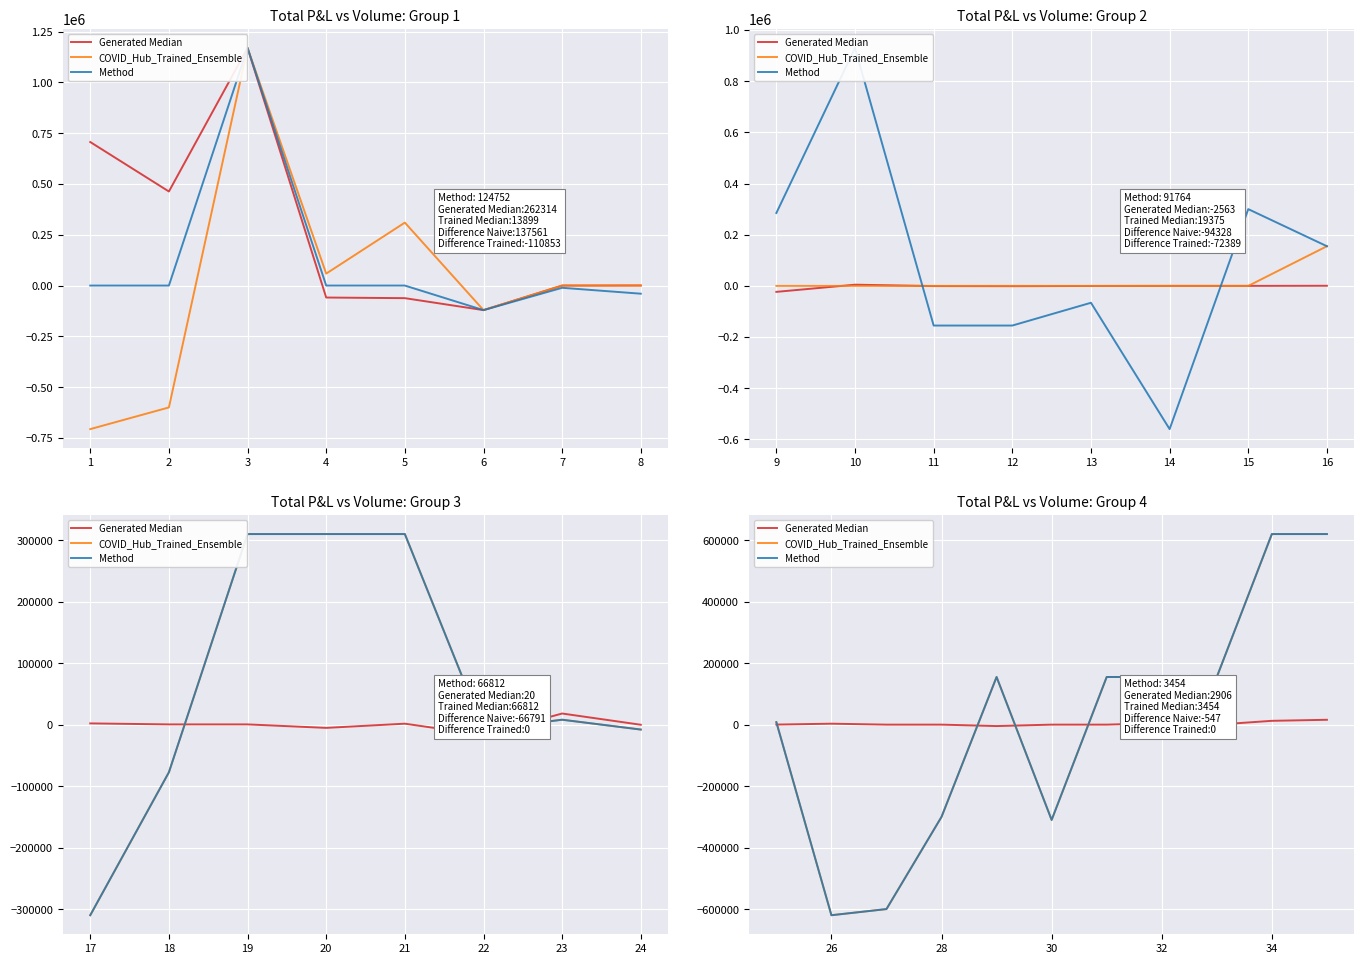

How many values in COVID_Hub_Trained_Ensemble are below zero?

4